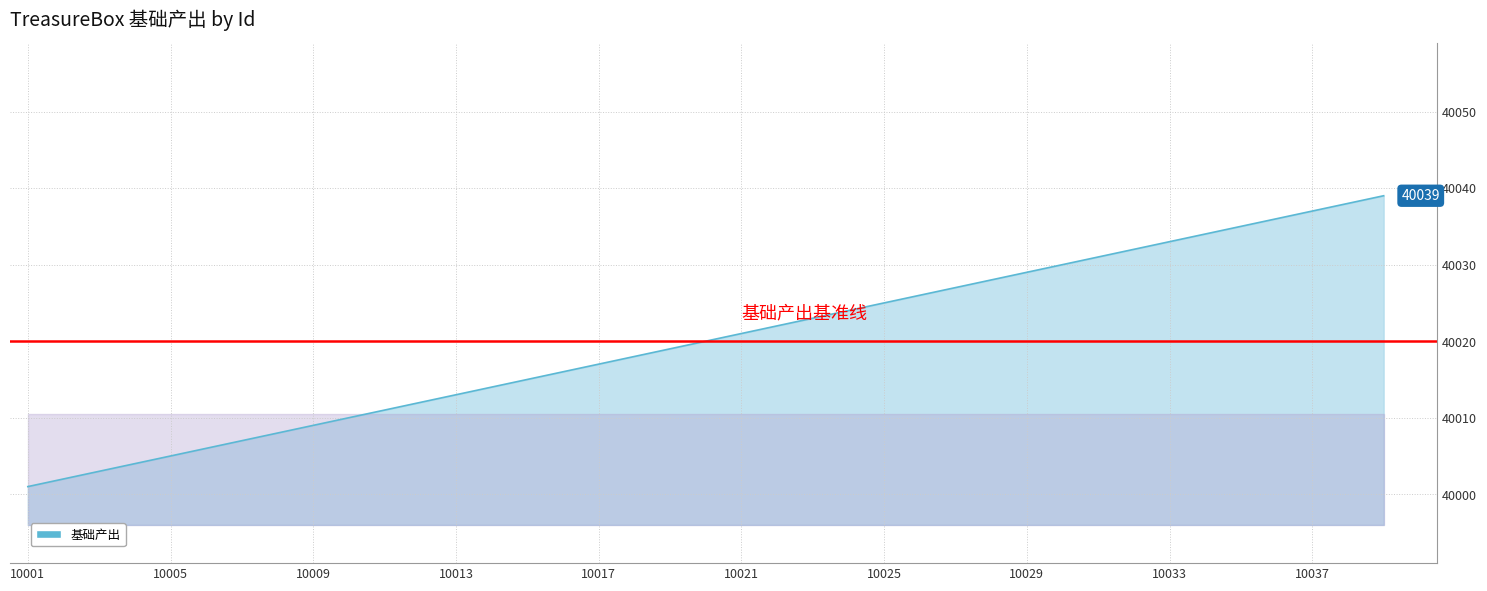

What is the minimum value shown in the chart?

40001